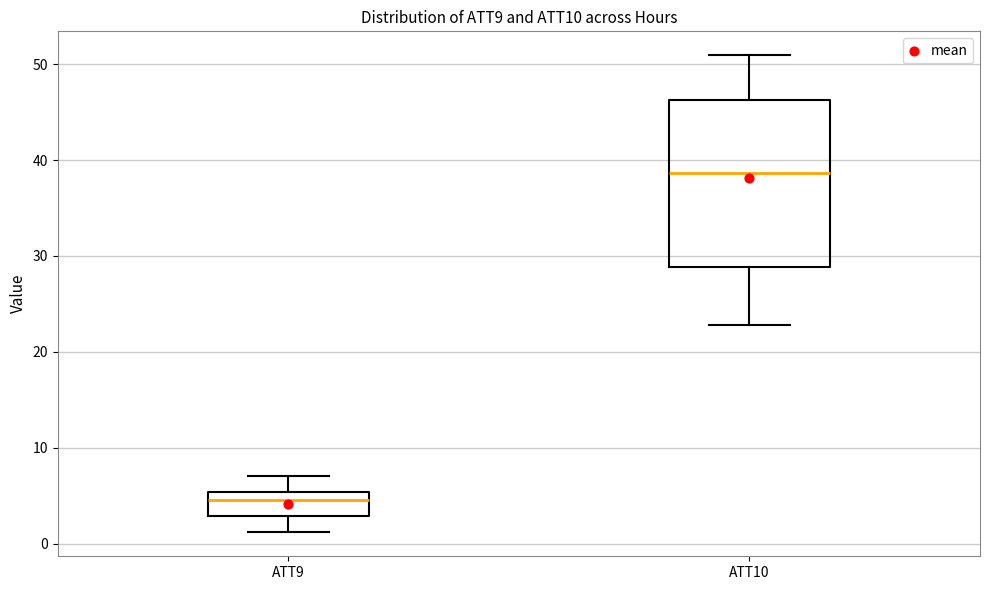

Which box's median line is the lowest?

ATT9